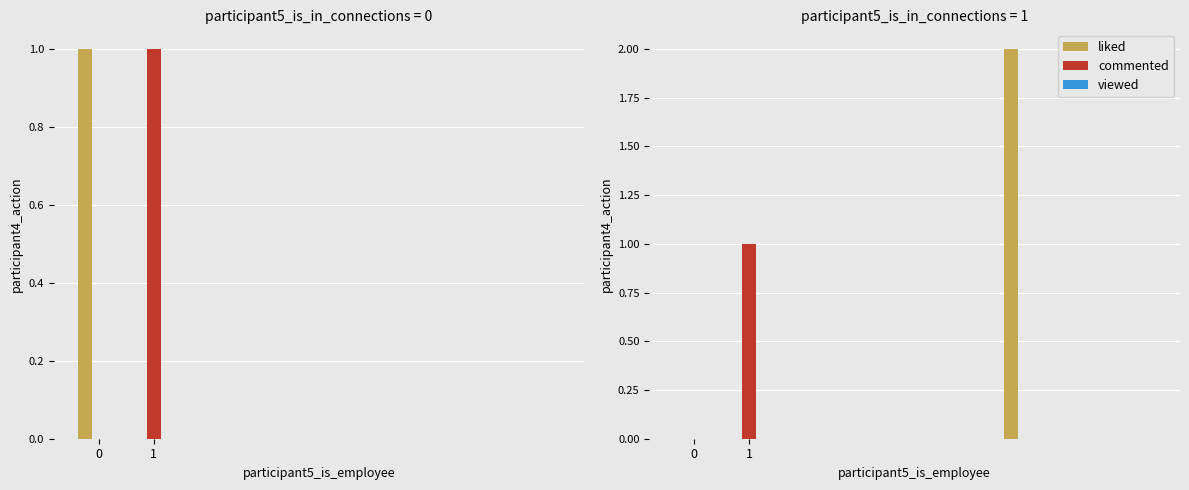

What is the sum of the commented values at 7 and 1?

1